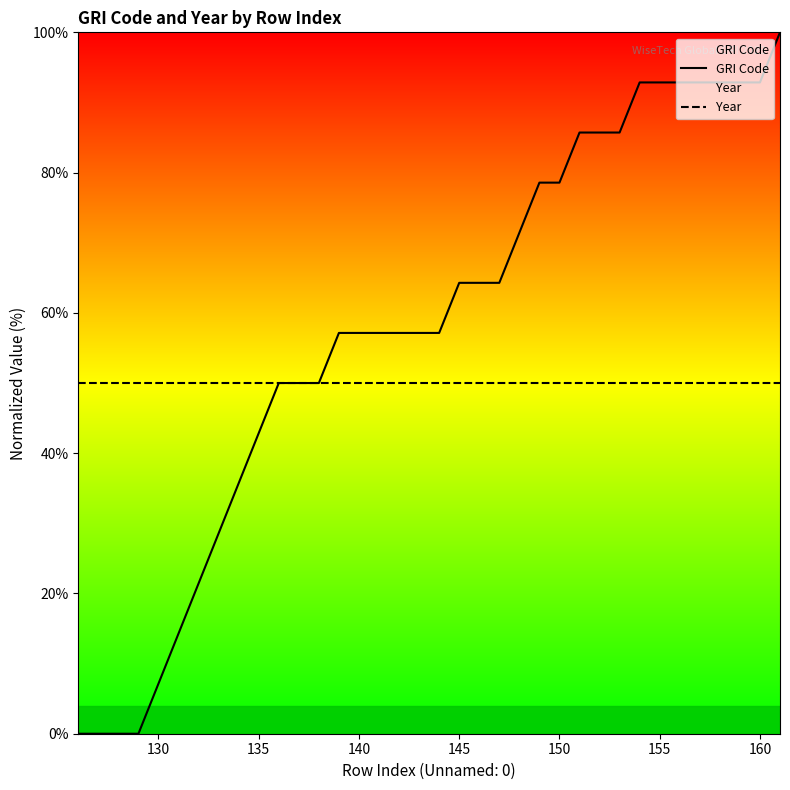

True or false: Year and GRI Code cross at least once.

False